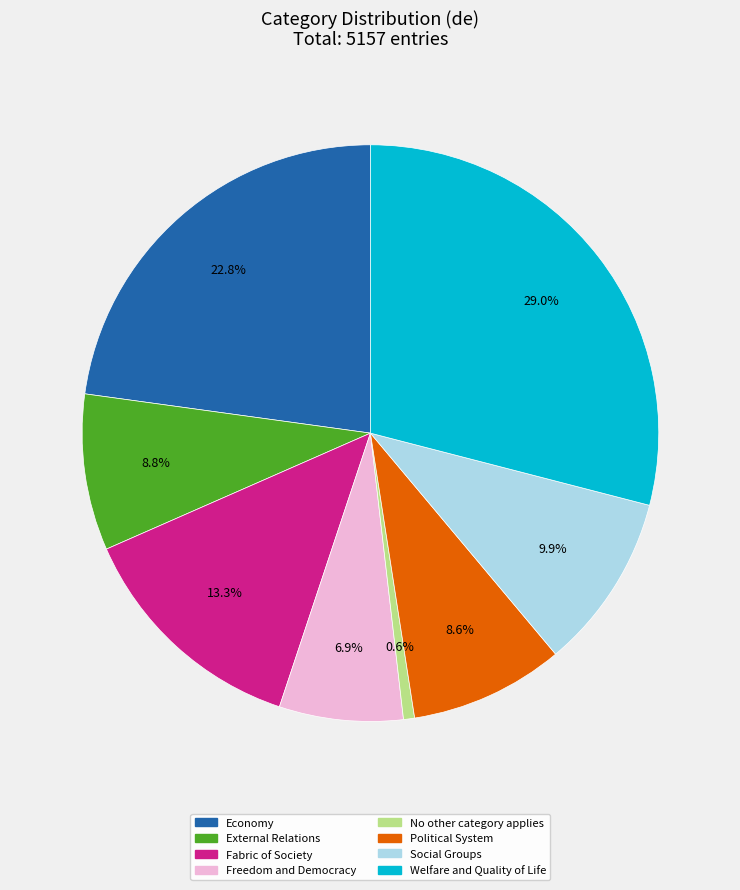

Approximately how many times larger is the value at No other category applies compared to Freedom and Democracy?

0.1